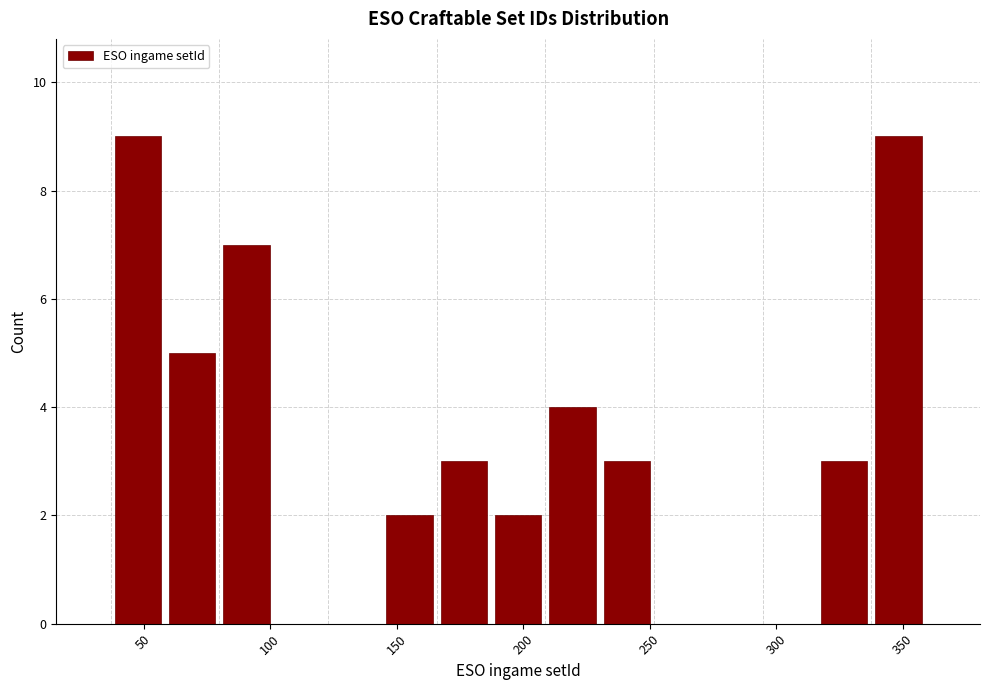

Reading left to right, transcribe this chart: for each bar, give the range it covers on the x-axis and its height. Neither the bar edges nor the heights are printed on the chart, so give them approximately, as read against the axes.

35 to 60: 9
60 to 80: 5
80 to 100: 7
100 to 125: 0
125 to 145: 0
145 to 165: 2
165 to 185: 3
185 to 210: 2
210 to 230: 4
230 to 250: 3
250 to 275: 0
275 to 295: 0
295 to 315: 0
315 to 340: 3
340 to 360: 9